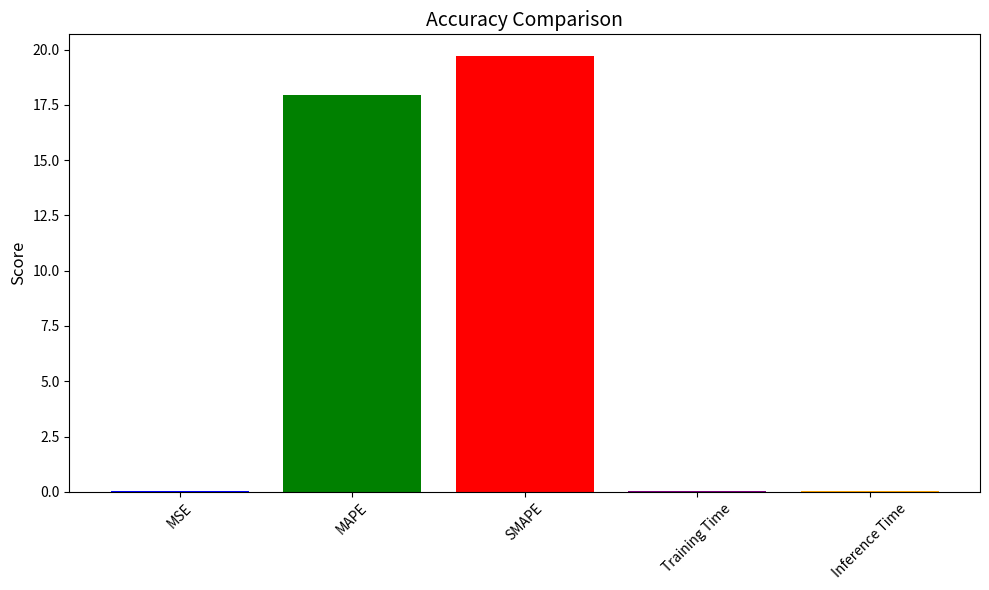

What is the sum of all values?

37.8